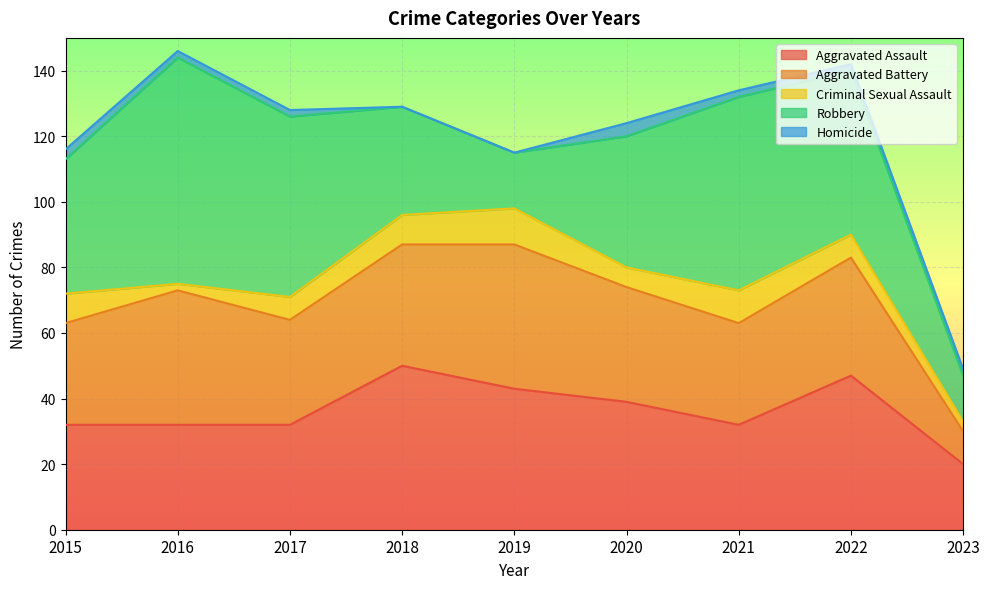

How many interior local peaks does the Robbery series have?

2